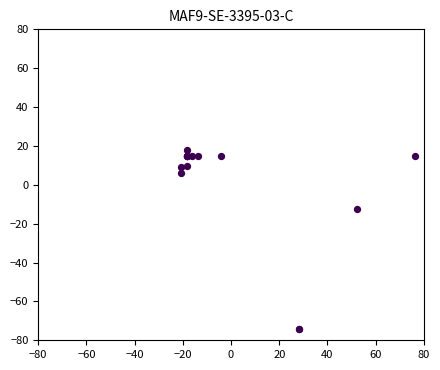

What Y value in the scatter plot is closest to -28?

-12.3